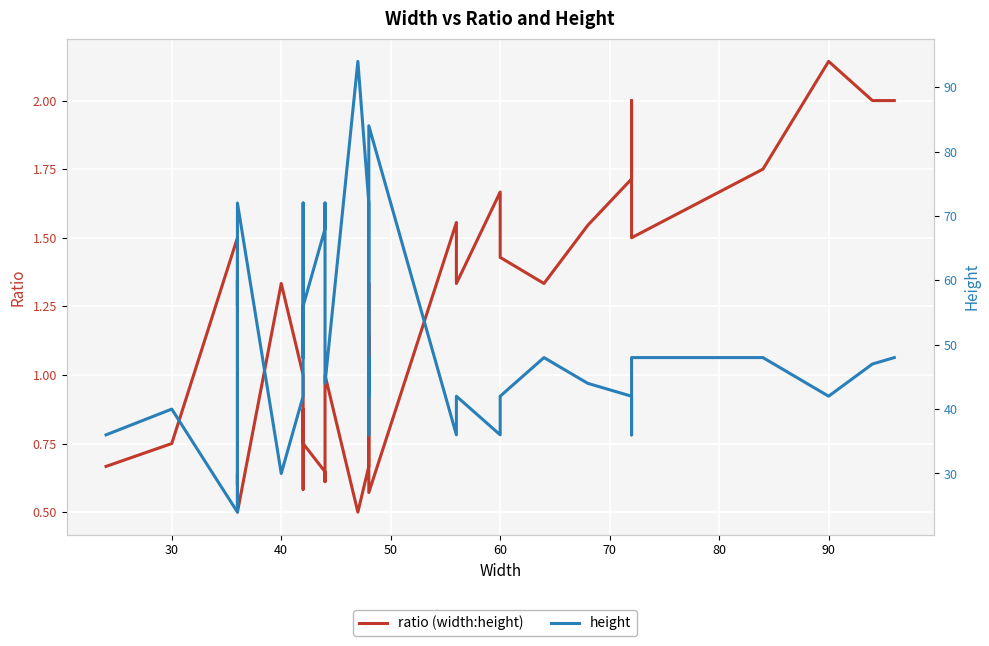

Rank the series by their maximum value, from highest to lowest.

height, ratio (width:height)